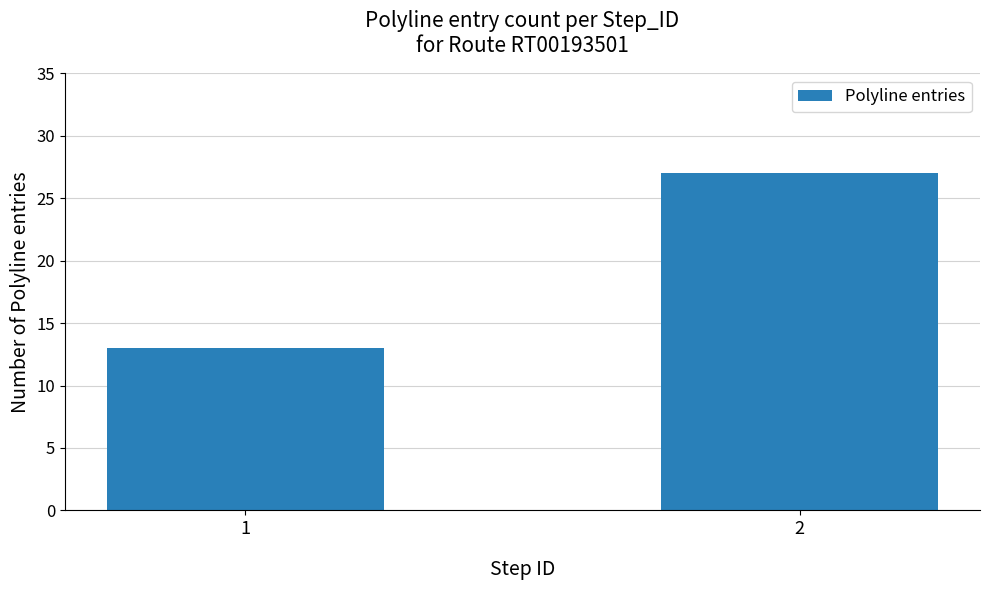

What is the greatest value displayed?

27